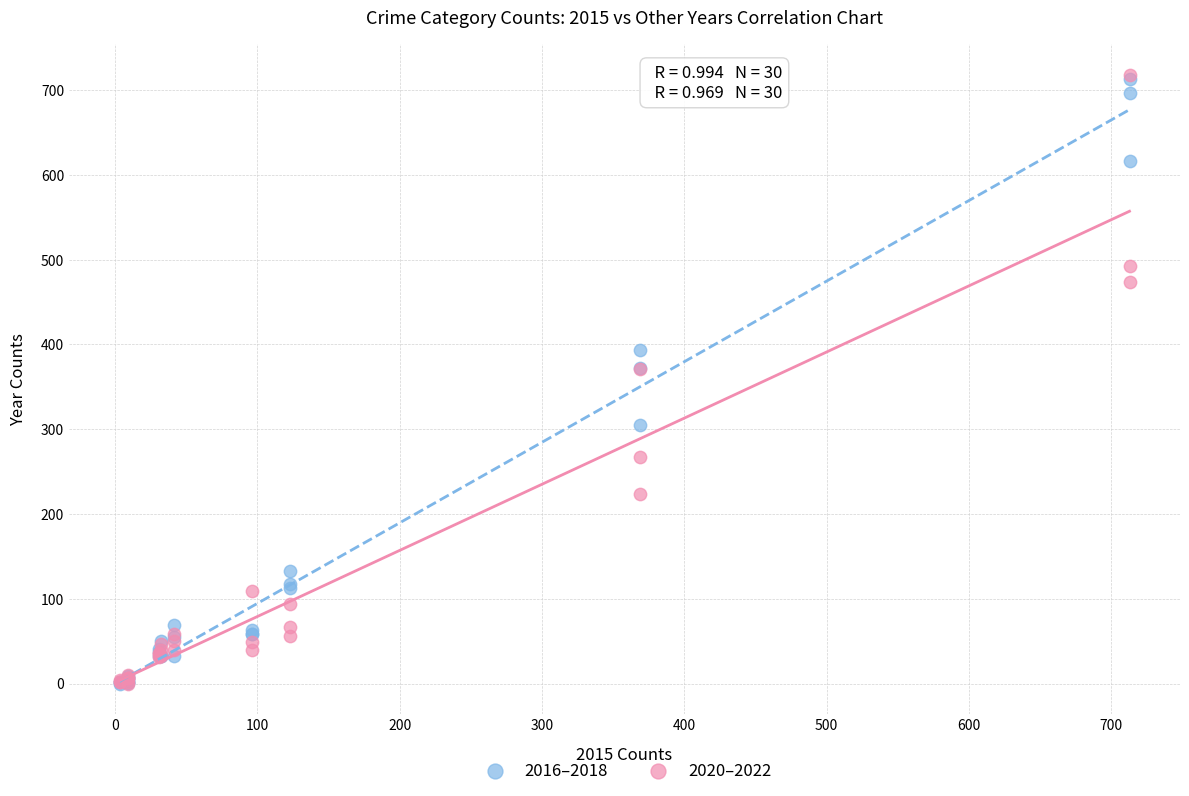

What are all the series names shown in the legend?

2016–2018, 2020–2022